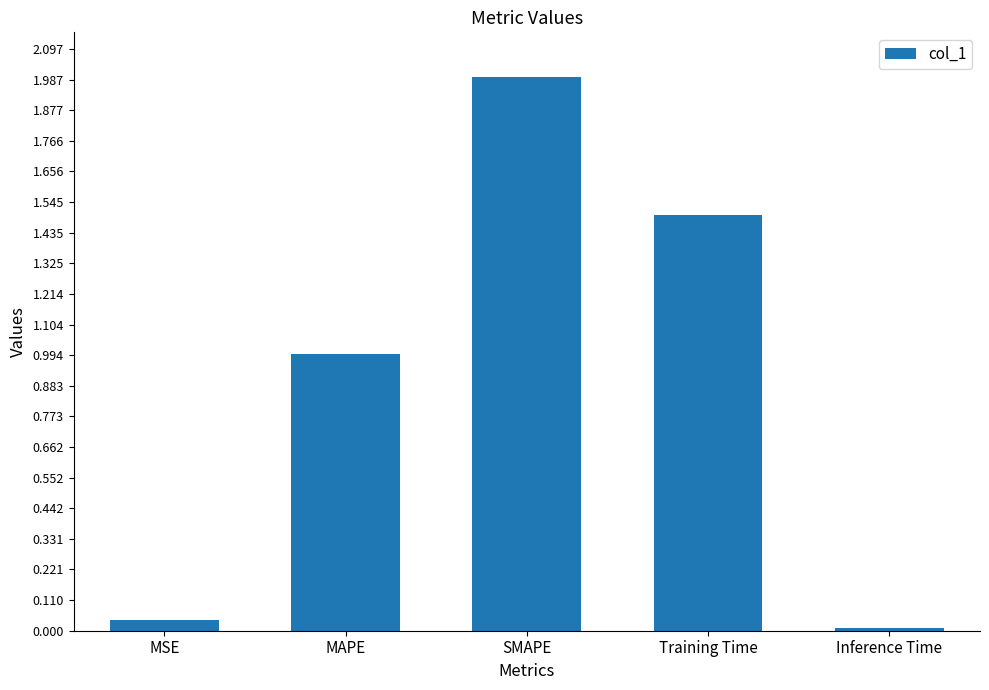

The value at MSE is 0.0. True or false?

True